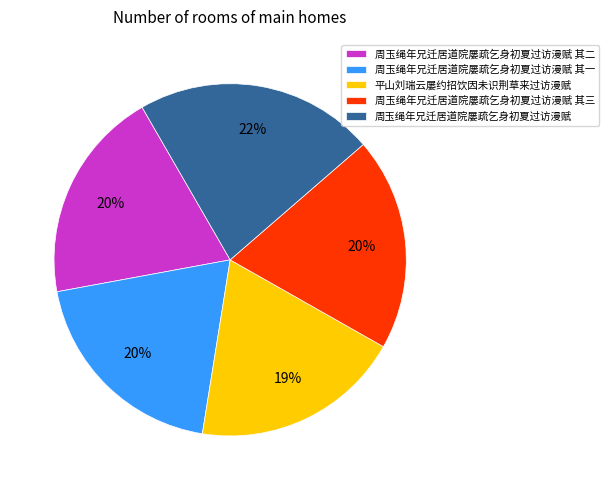

Count the number of slices in the pie.

5